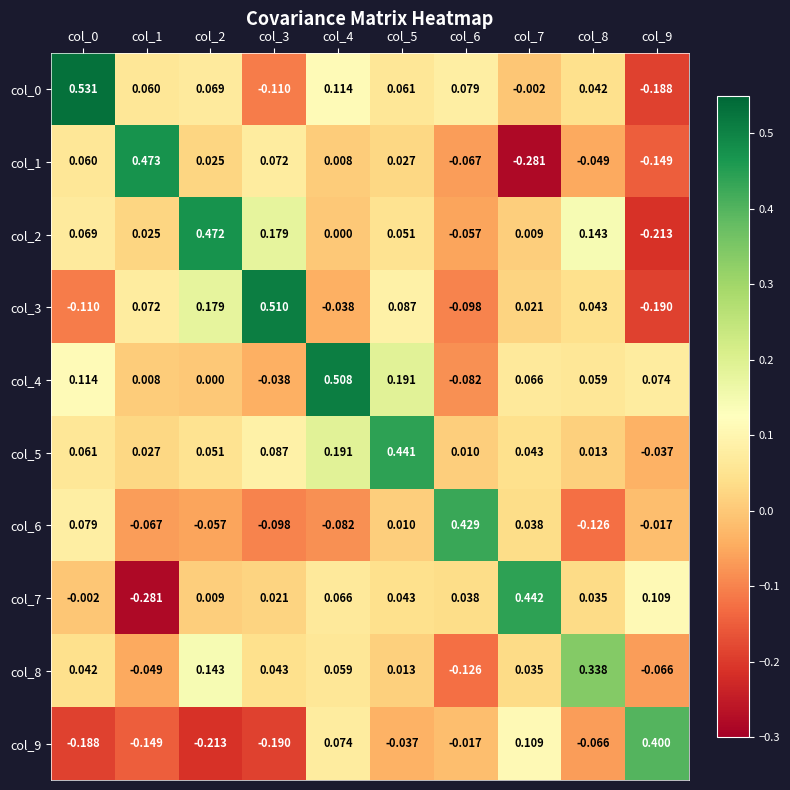

Is the value of col_8 at col_5 greater than the value of col_1 at col_2?

No